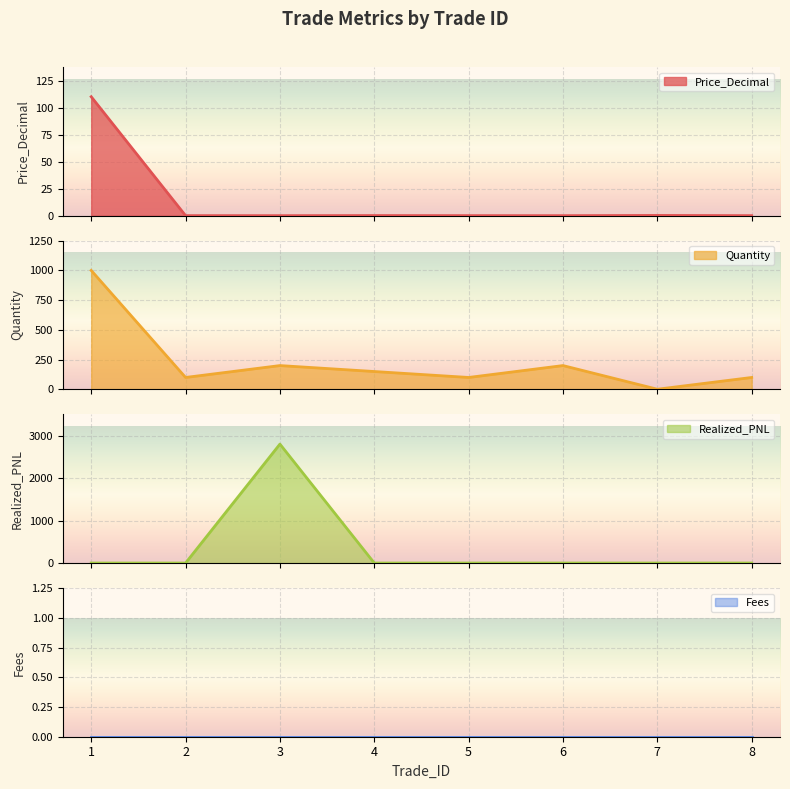

What is the difference between the maximum and second lowest values in the Quantity series?

900